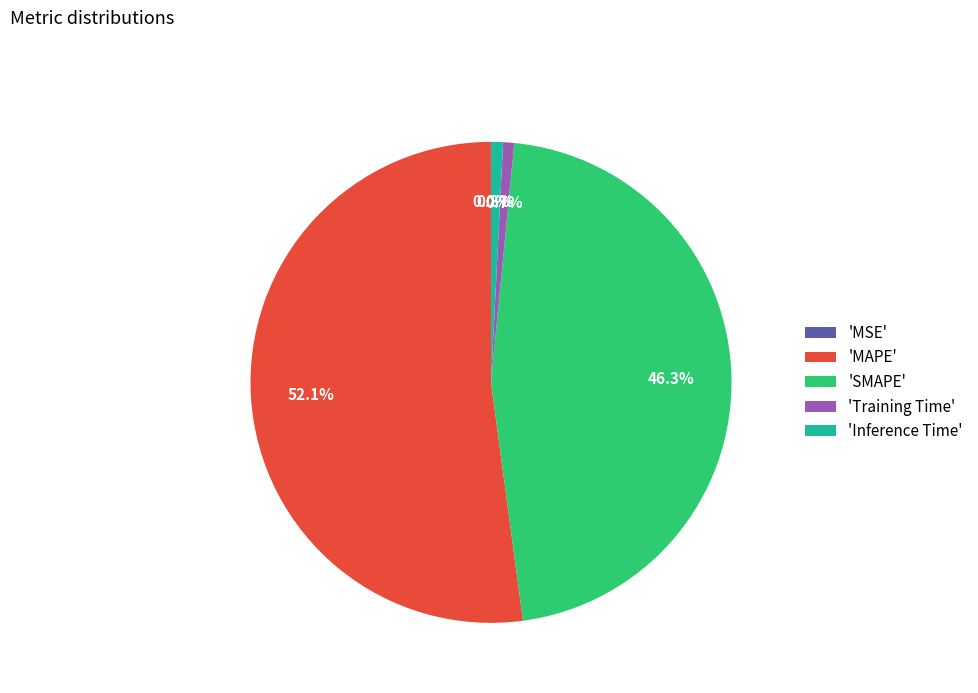

To the nearest percent, what is the difference between the largest and smallest slice percentages?

52%